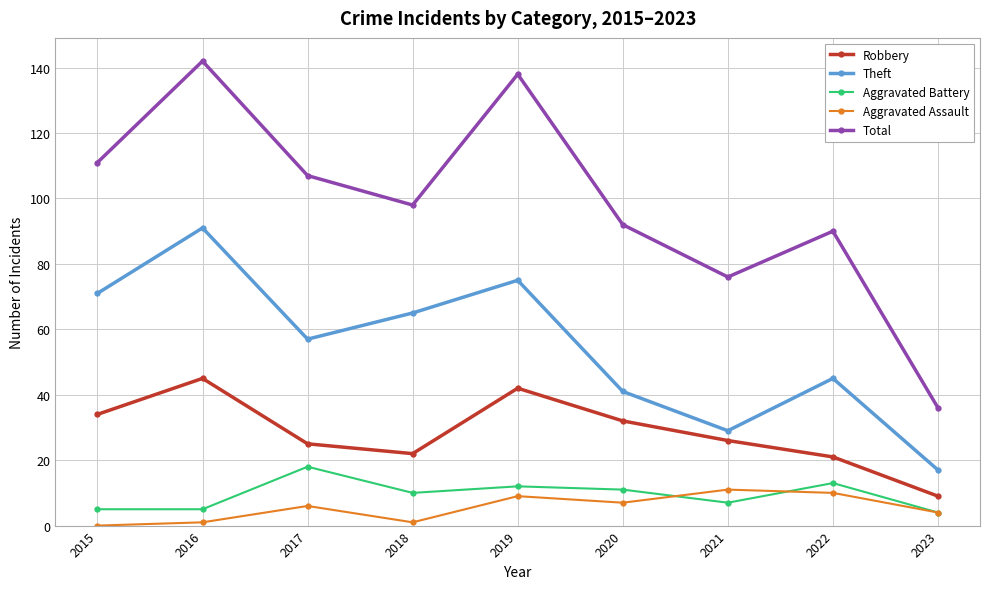

What is the value of the Total point at the 3rd from the left?

107